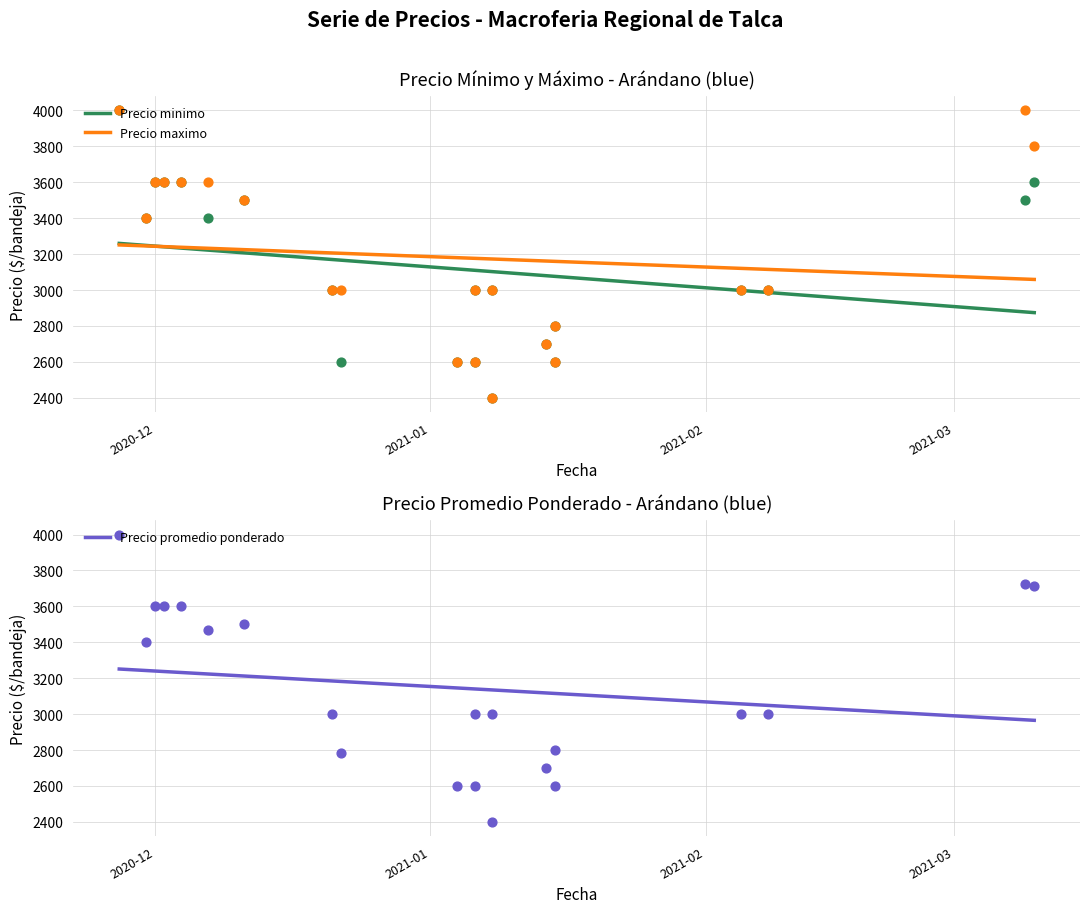

Which series contains the highest Y value?

Precio minimo